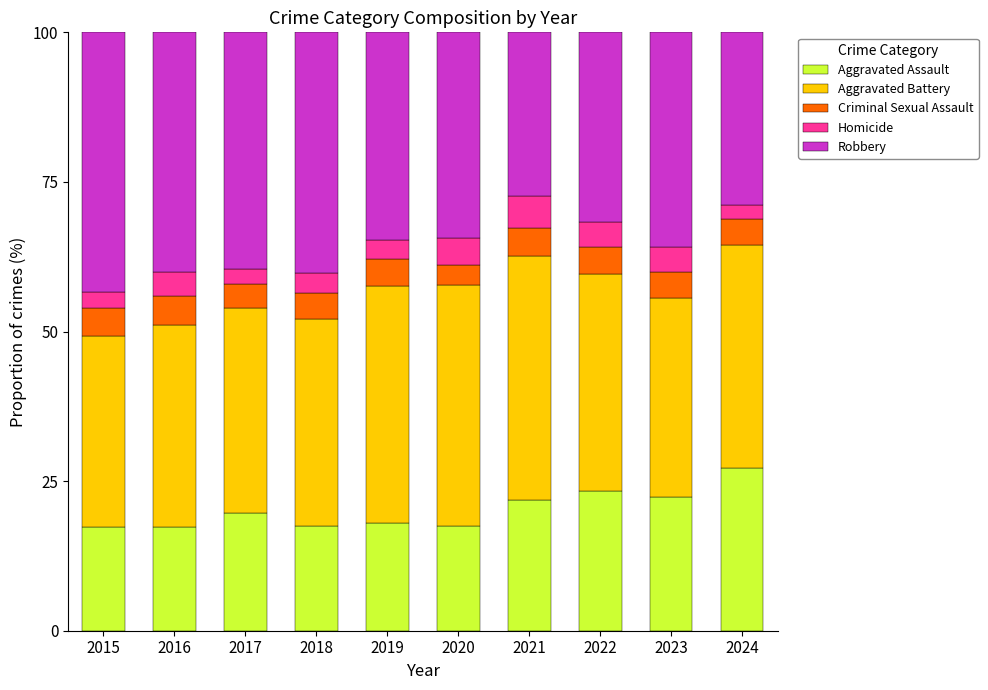

What is the highest value of the Aggravated Assault series?

27.1